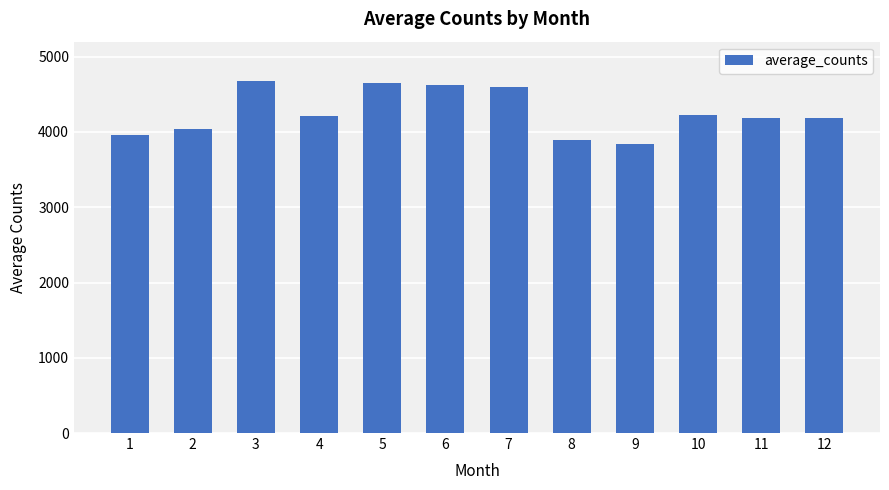

What is the difference between the values at 2 and 8?

145.9